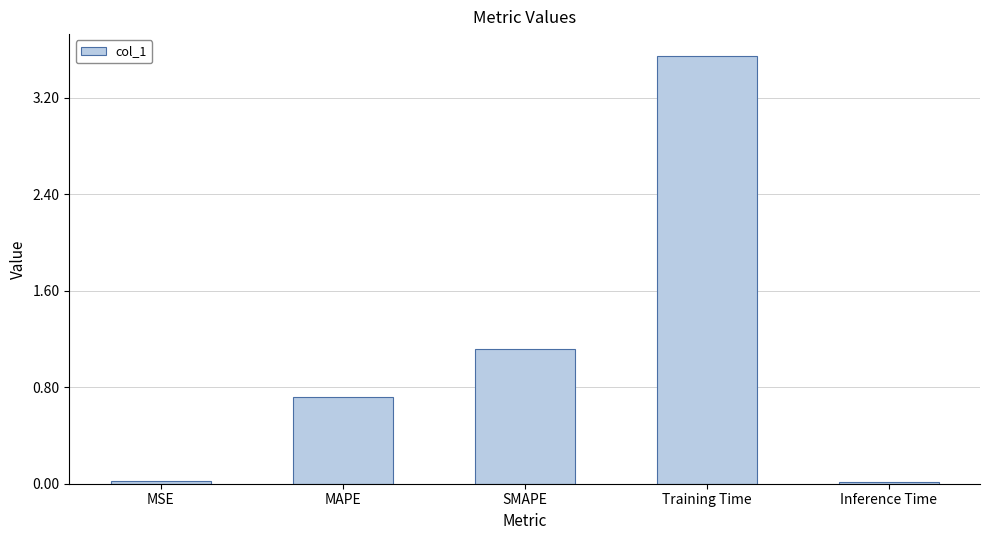

How many bars are there in total?

5